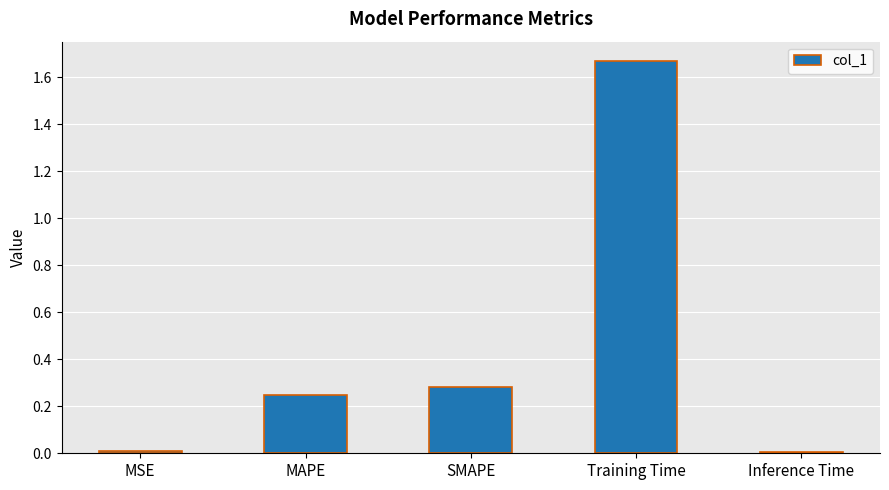

Is it true that the value at MAPE is 0.4?

False